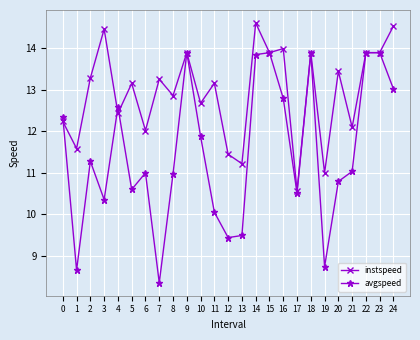

What are all the series names shown in the legend?

instspeed, avgspeed